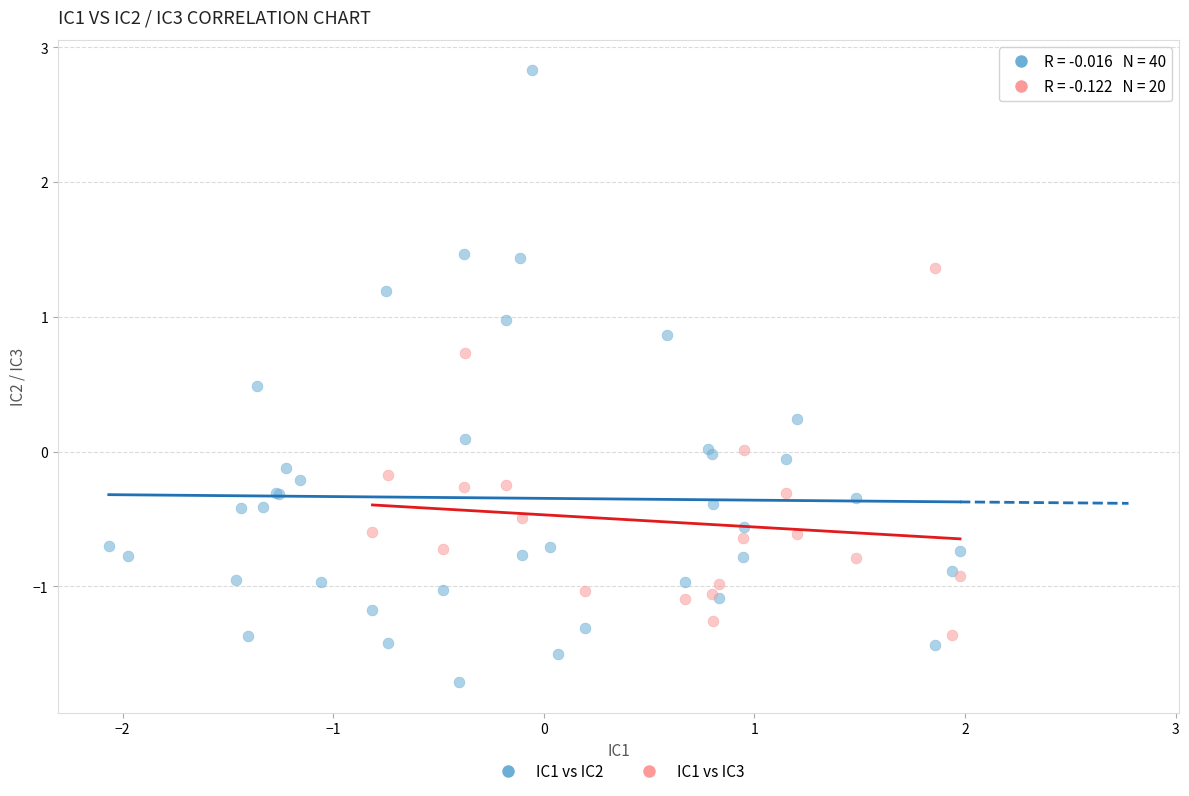

Which series has the largest Y range (max minus min)?

IC1 vs IC2